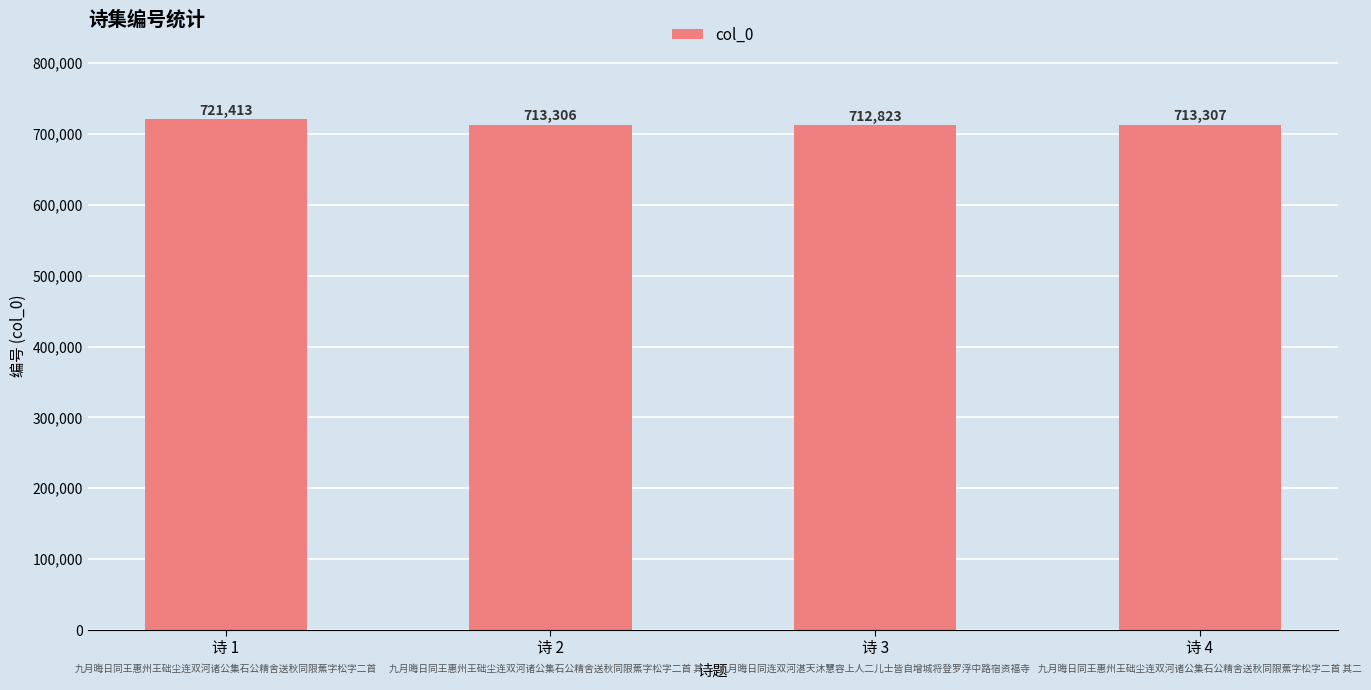

List the labels in order of value, largest first.

诗 1, 诗 4, 诗 2, 诗 3